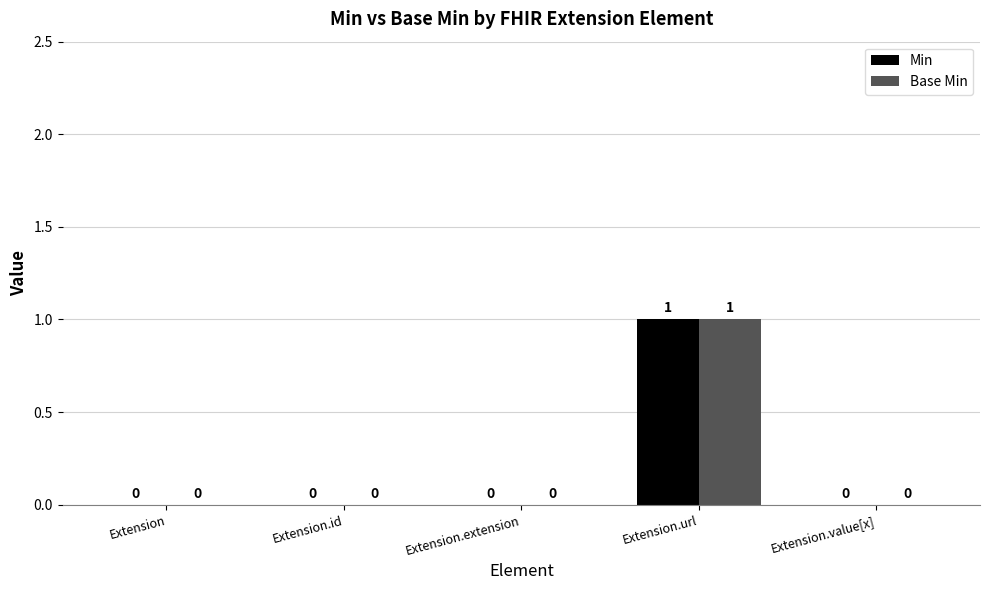

Are the bars horizontal?

No